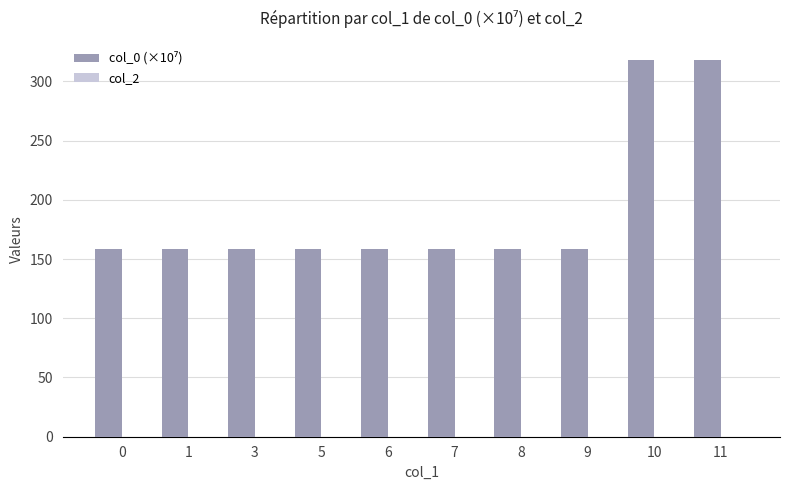

What is the maximum value shown in the chart?

318.3